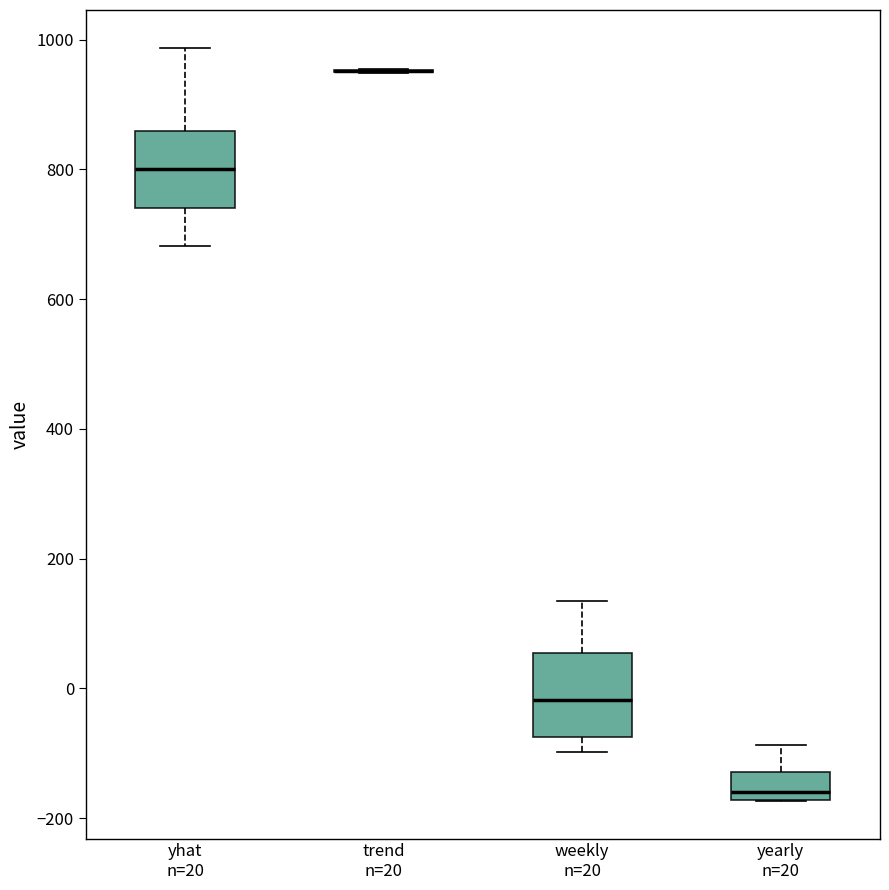

Reading left to right, transcribe this box plot: for each box, give where its median line is, the range the box spans, and where its two whiskers end, as read against the y-axis. The values are not printed on the chart, so give them approximately, as read against the axis.

yhat n=20: median 800, box 740 to 860, whiskers 680 to 980
trend n=20: box collapsed to a line at 960, whiskers 940 to 960
weekly n=20: median -20, box -80 to 60, whiskers -100 to 140
yearly n=20: median -160, box -180 to -120, whiskers -180 to -80